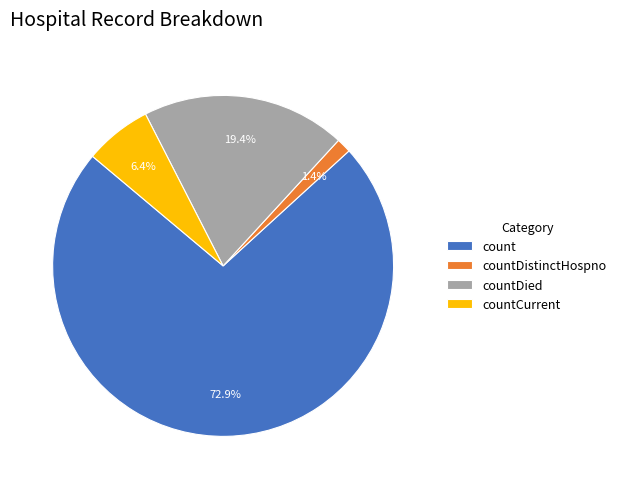

What is the majority slice?

count